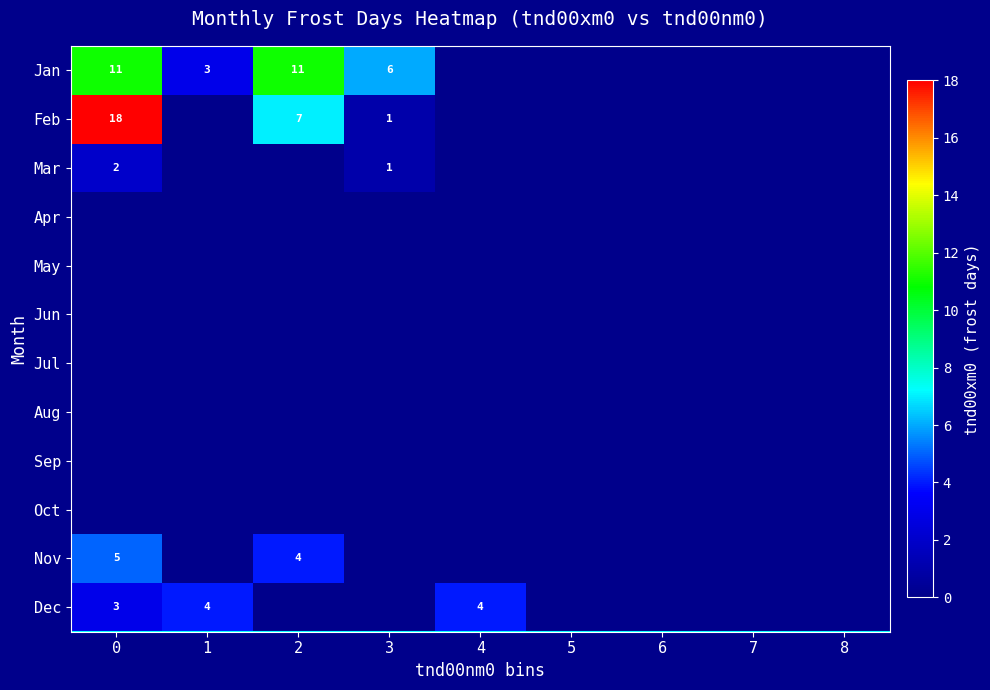

True or false: Dec has a value of 0 at 3.

True